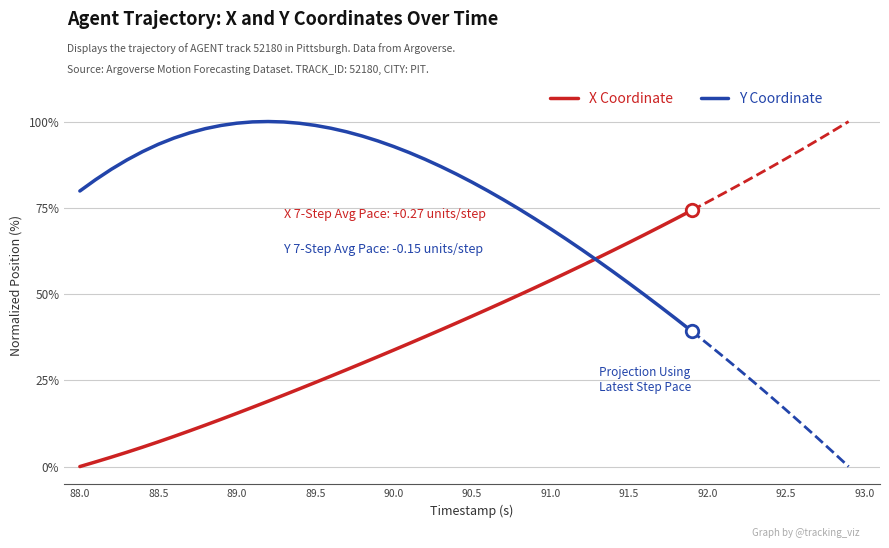

The X Coordinate series shows 24.4 at 89.5. True or false?

True